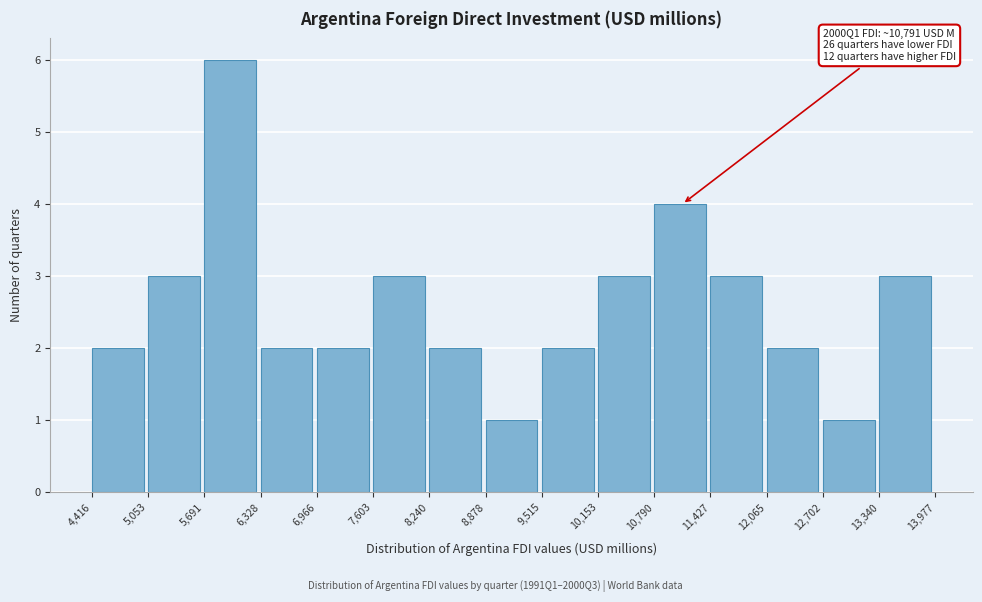

Which range on the x-axis has the tallest bar?

5,691 to 6,328